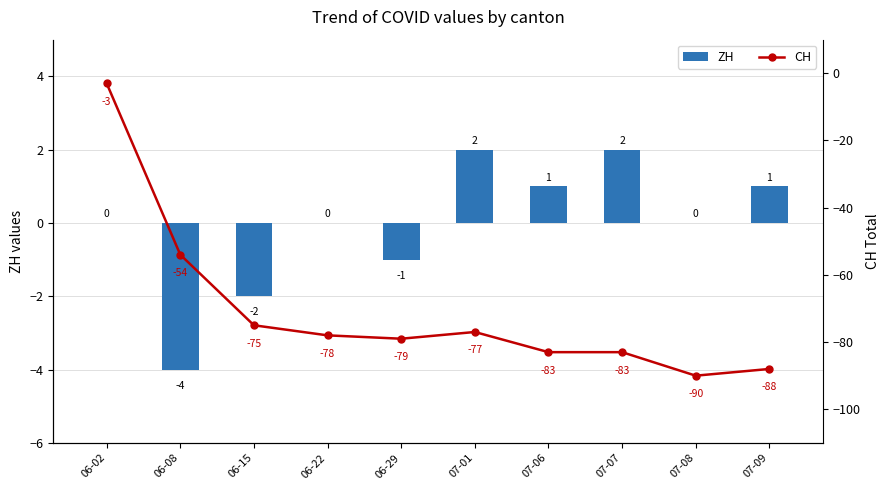

Which series has the largest range (max minus min)?

CH